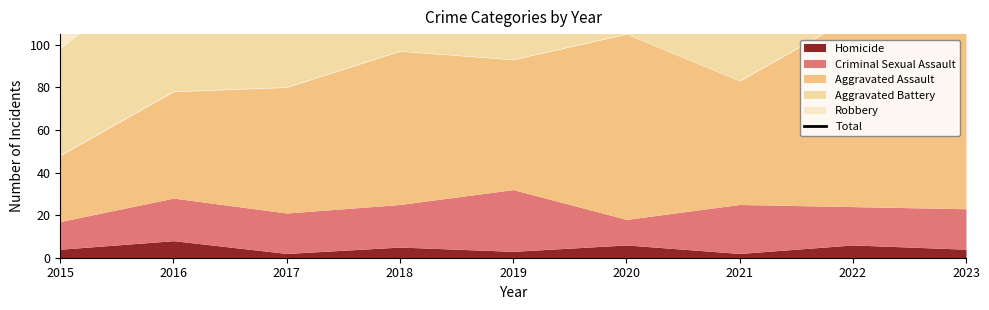

Does the chart display data point markers on the line(s)?

No